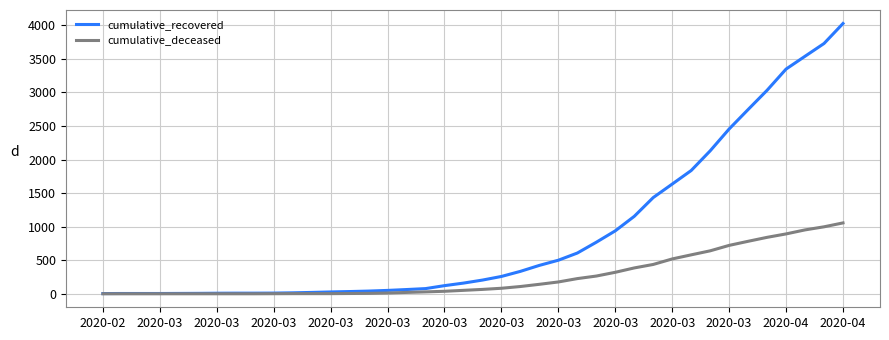

Which series has the largest range (max minus min)?

cumulative_recovered